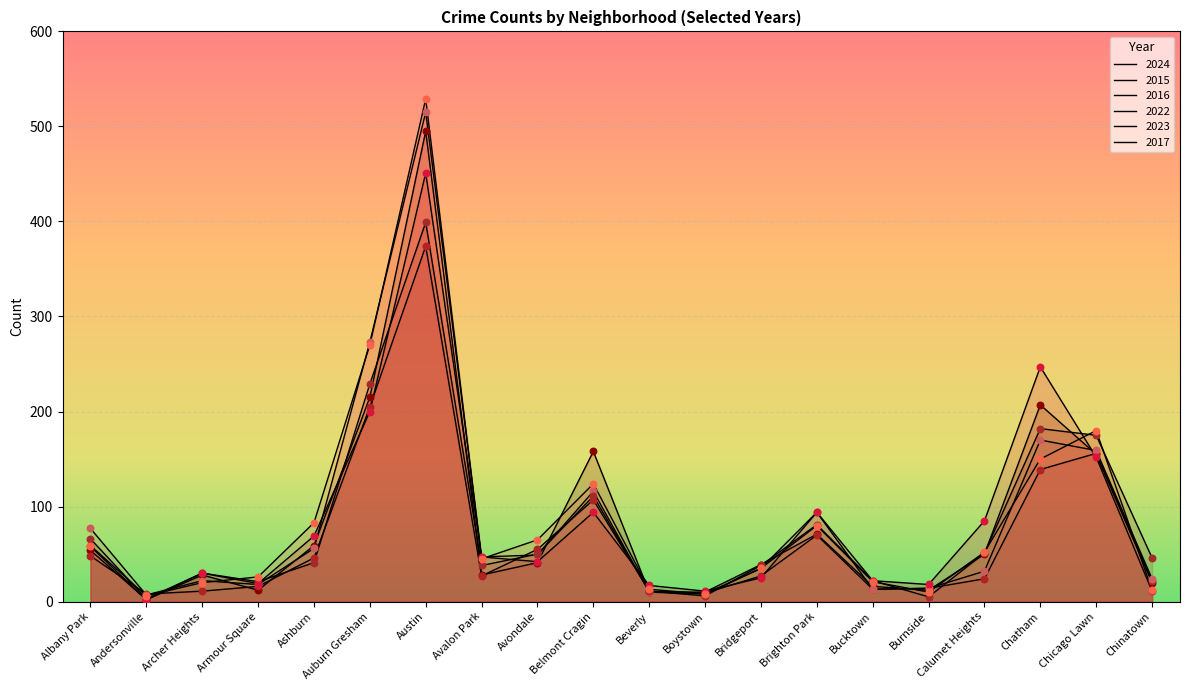

Is the value of 2022 at Ashburn greater than the value of 2023 at Beverly?

Yes